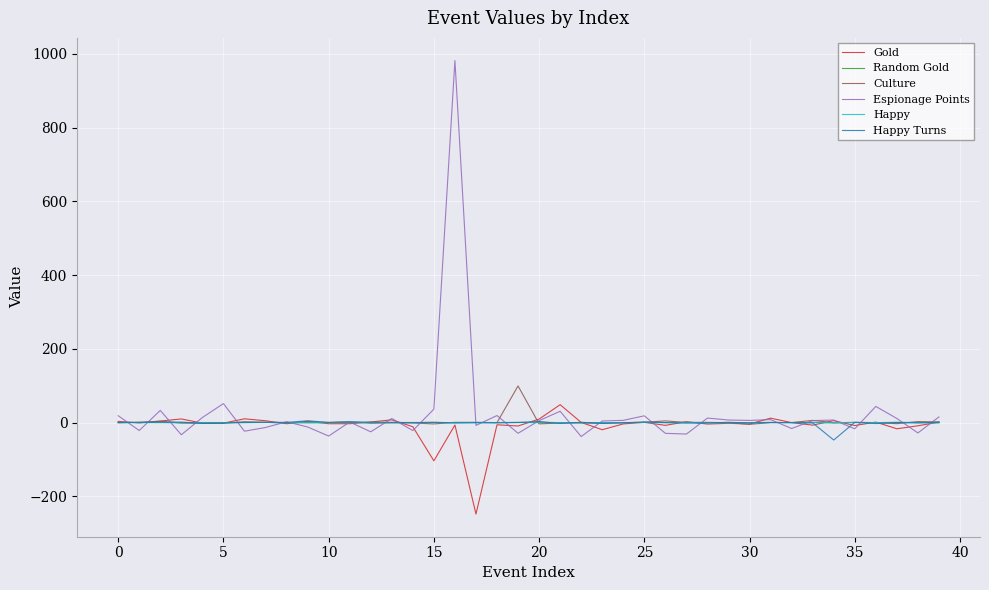

What is the greatest value displayed?

981.6